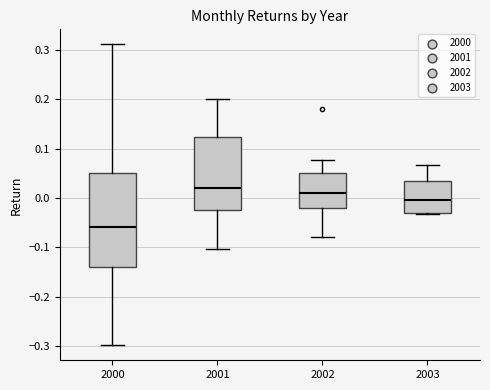

Where does the median line of the box at x = 2003 sit on the y-axis? The values are not printed on the chart, so give them approximately, as read against the axis.

0.00